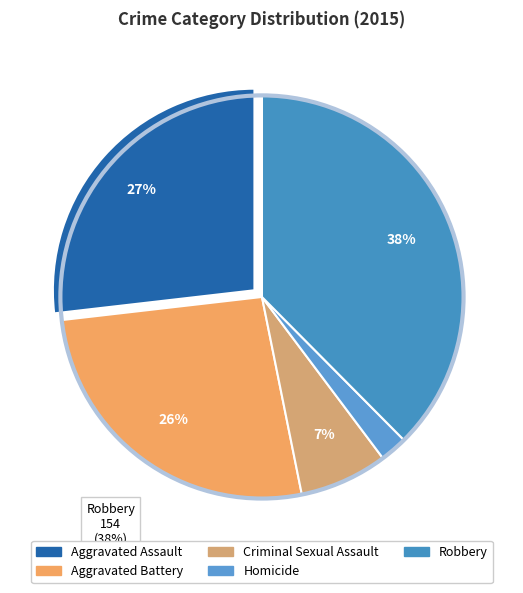

Approximately how many times larger is the value at Criminal Sexual Assault compared to Homicide?

3.2